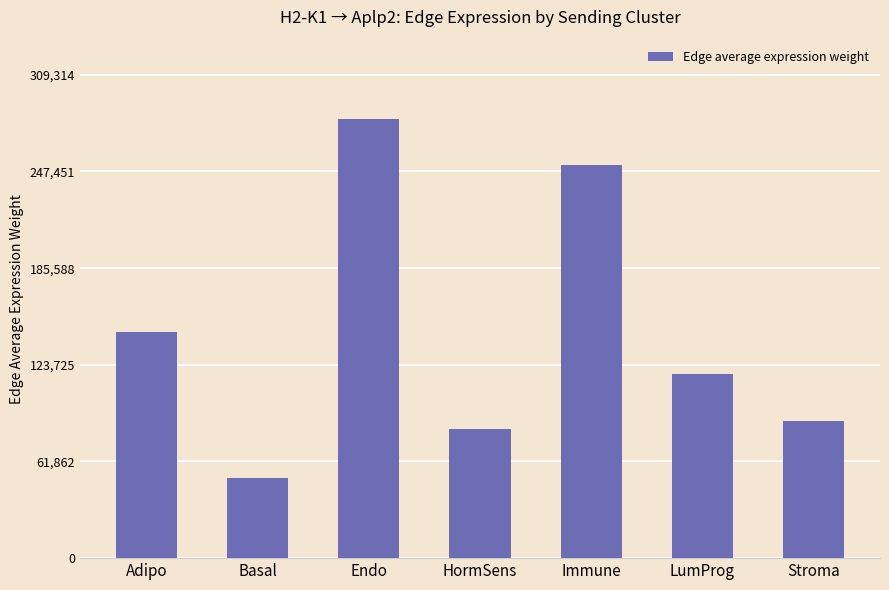

Where does the data first go above 118067?

Adipo